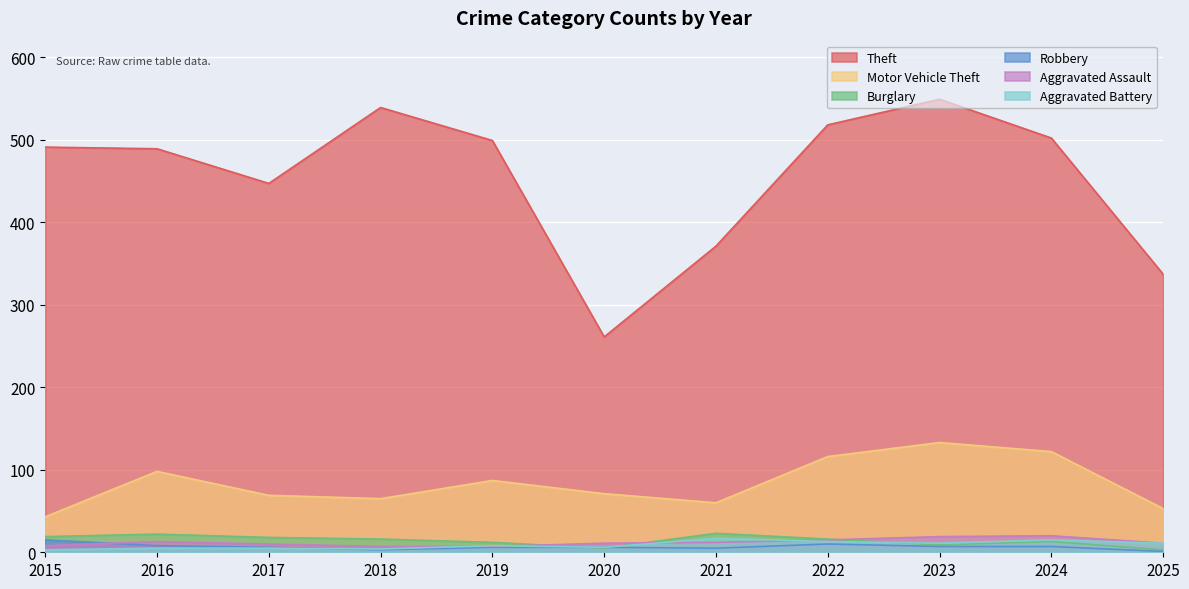

What is the value of the Aggravated Assault point at the 11th from the left?

11